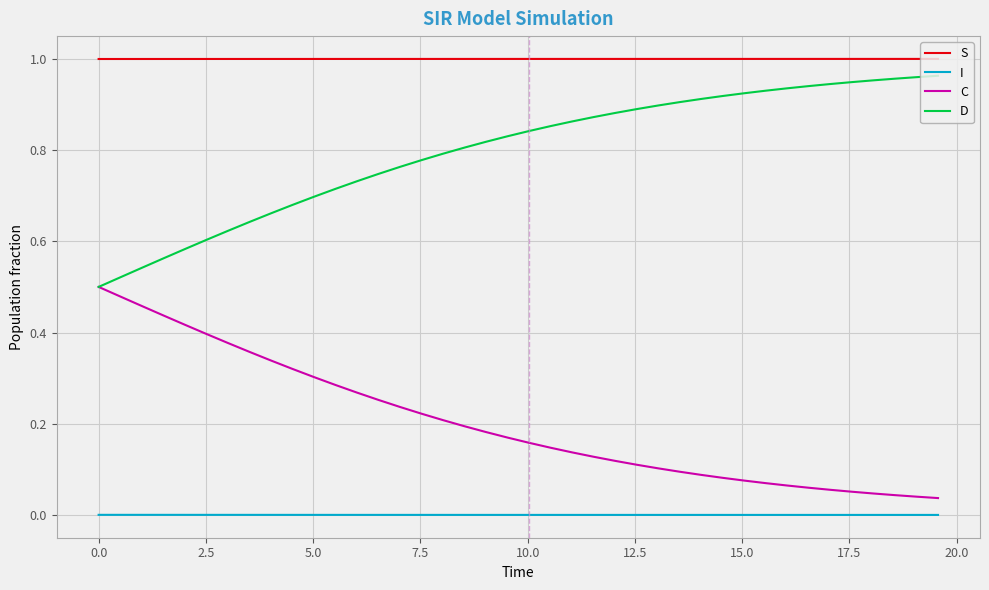

Does the chart display data point markers on the line(s)?

No